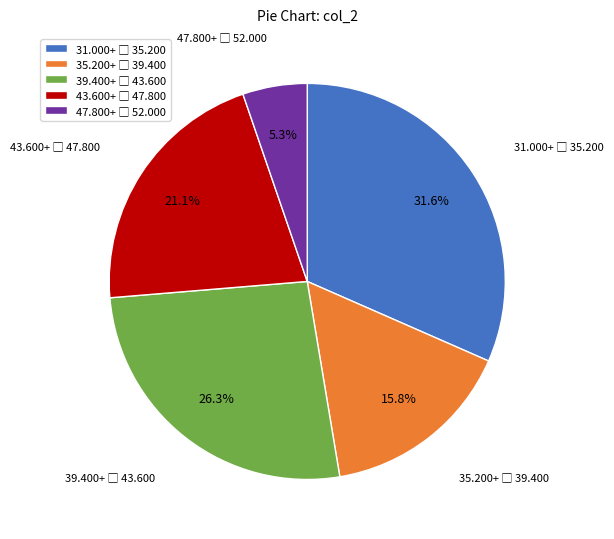

Is there any slice that represents more than half of the pie?

No